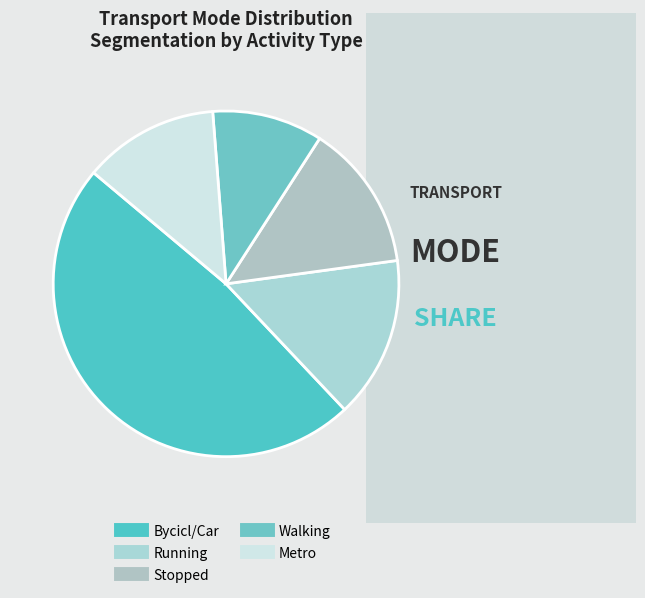

Do Bycicl/Car and Walking together represent more than half of the pie?

Yes